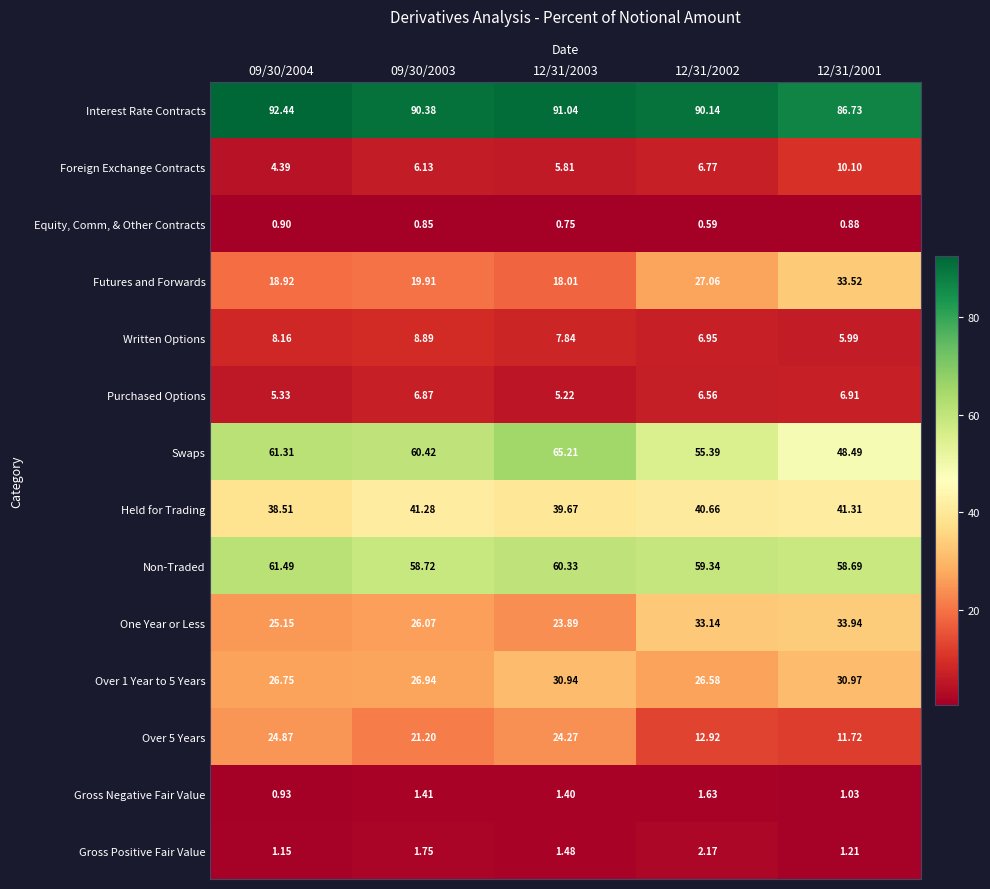

Which series has the widest spread of values?

Swaps